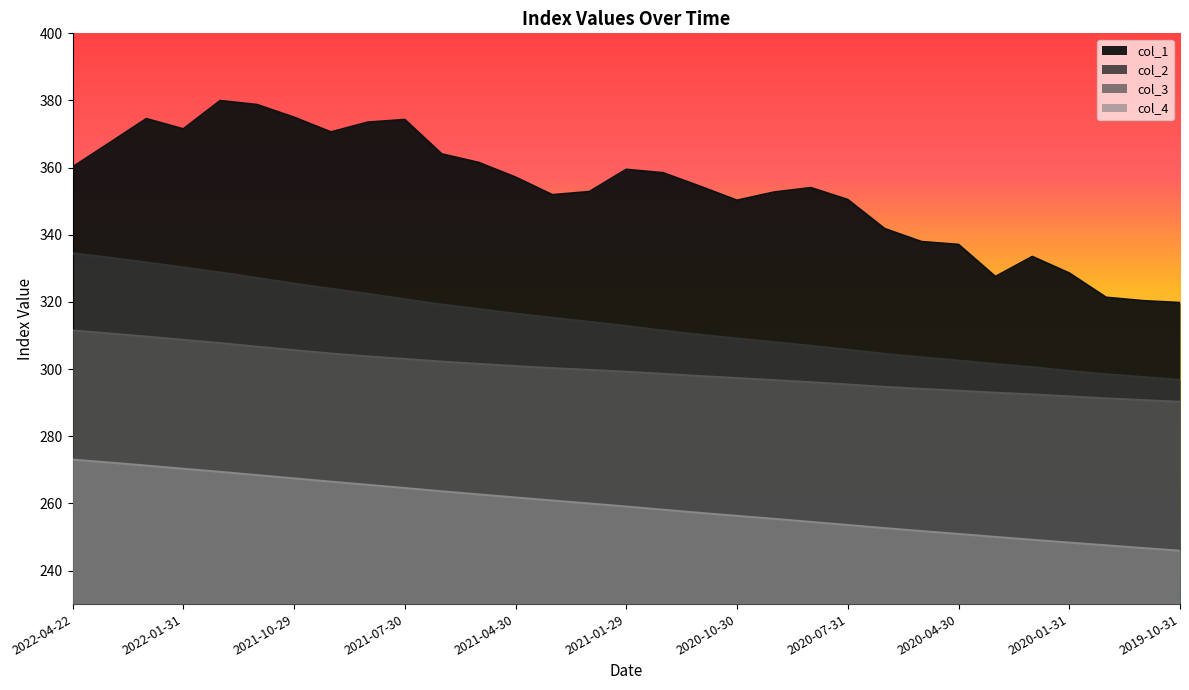

True or false: col_1 and col_3 cross at least once.

False